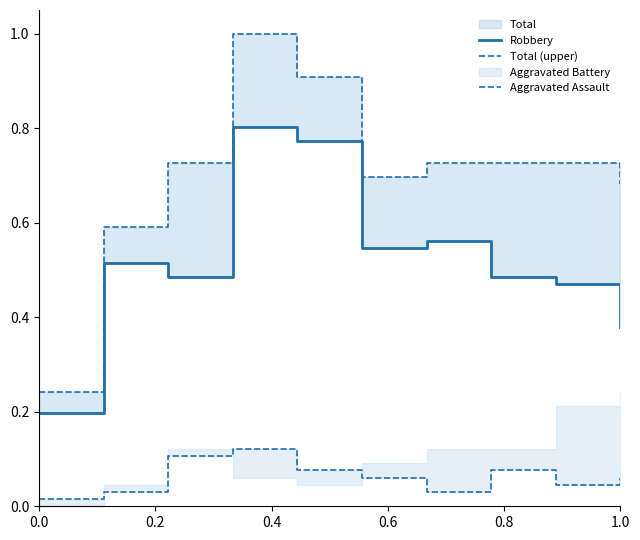

What is the average value of the Aggravated Assault series?

0.1